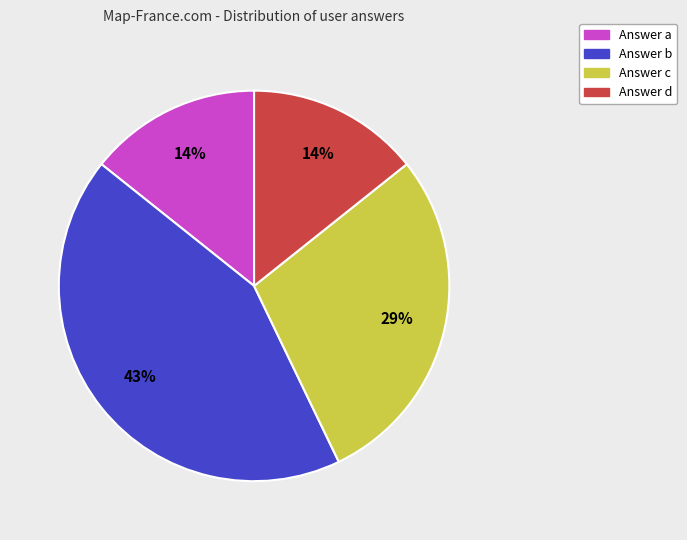

How many segments does this pie chart have?

4